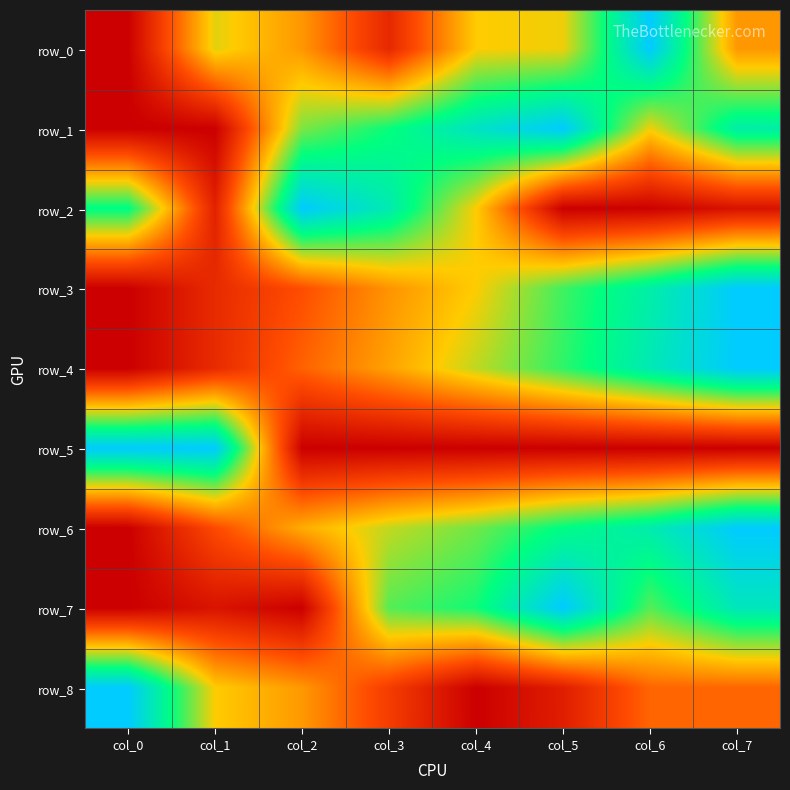

List the series in order of their peak value, highest first.

row_0, row_1, row_2, row_3, row_4, row_5, row_6, row_7, row_8